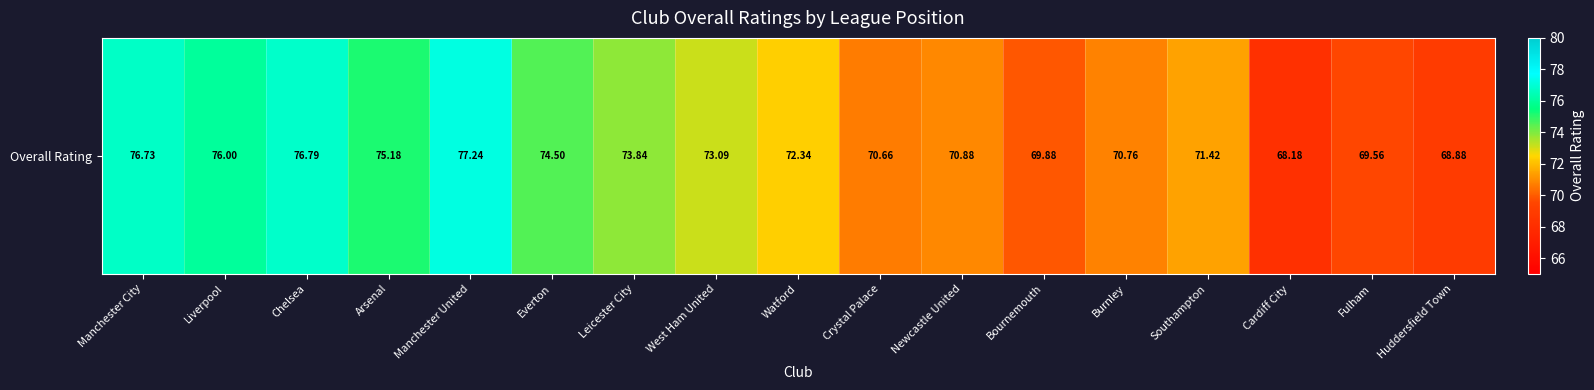

What is the sum of the values at Newcastle United and Bournemouth?

140.8